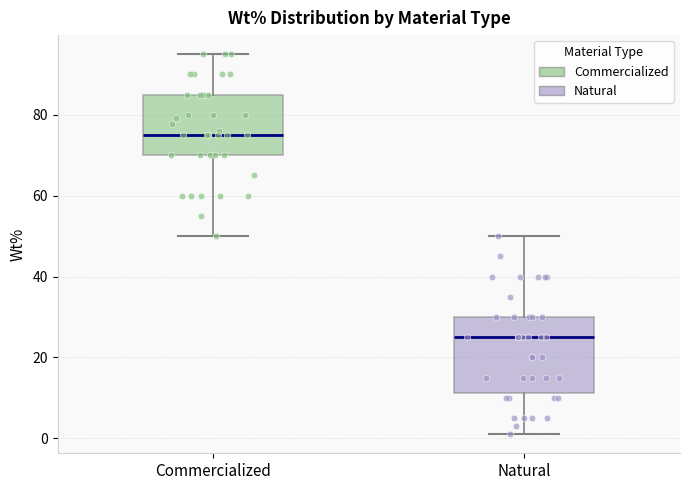

Reading left to right, transcribe this box plot: for each box, give where its median line is, the range the box spans, and where its two whiskers end, as read against the y-axis. The values are not printed on the chart, so give them approximately, as read against the axis.

Commercialized: median 76, box 70 to 86, whiskers 50 to 96
Natural: median 26, box 12 to 30, whiskers 2 to 50